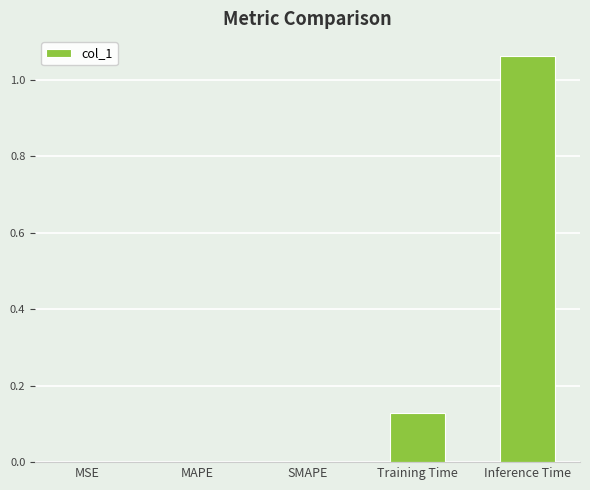

Which label corresponds to the largest value in the chart?

Inference Time